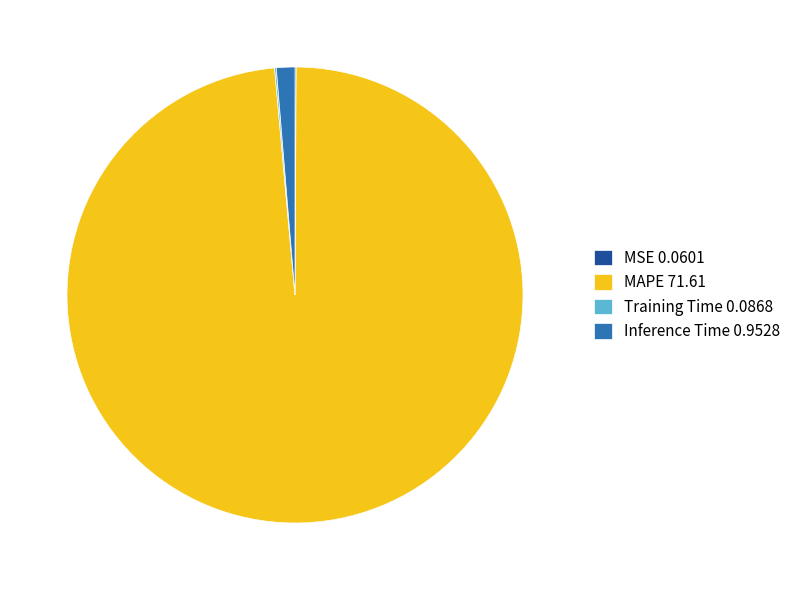

Which slice represents more than half of the pie?

MAPE